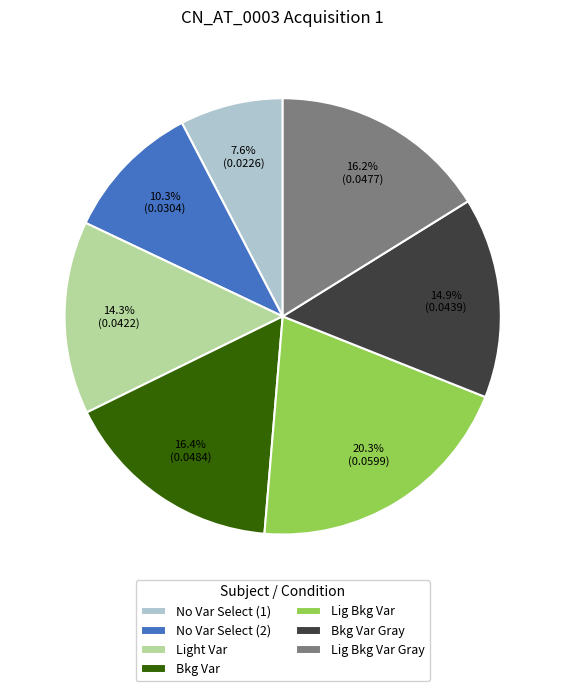

How many segments does this pie chart have?

7